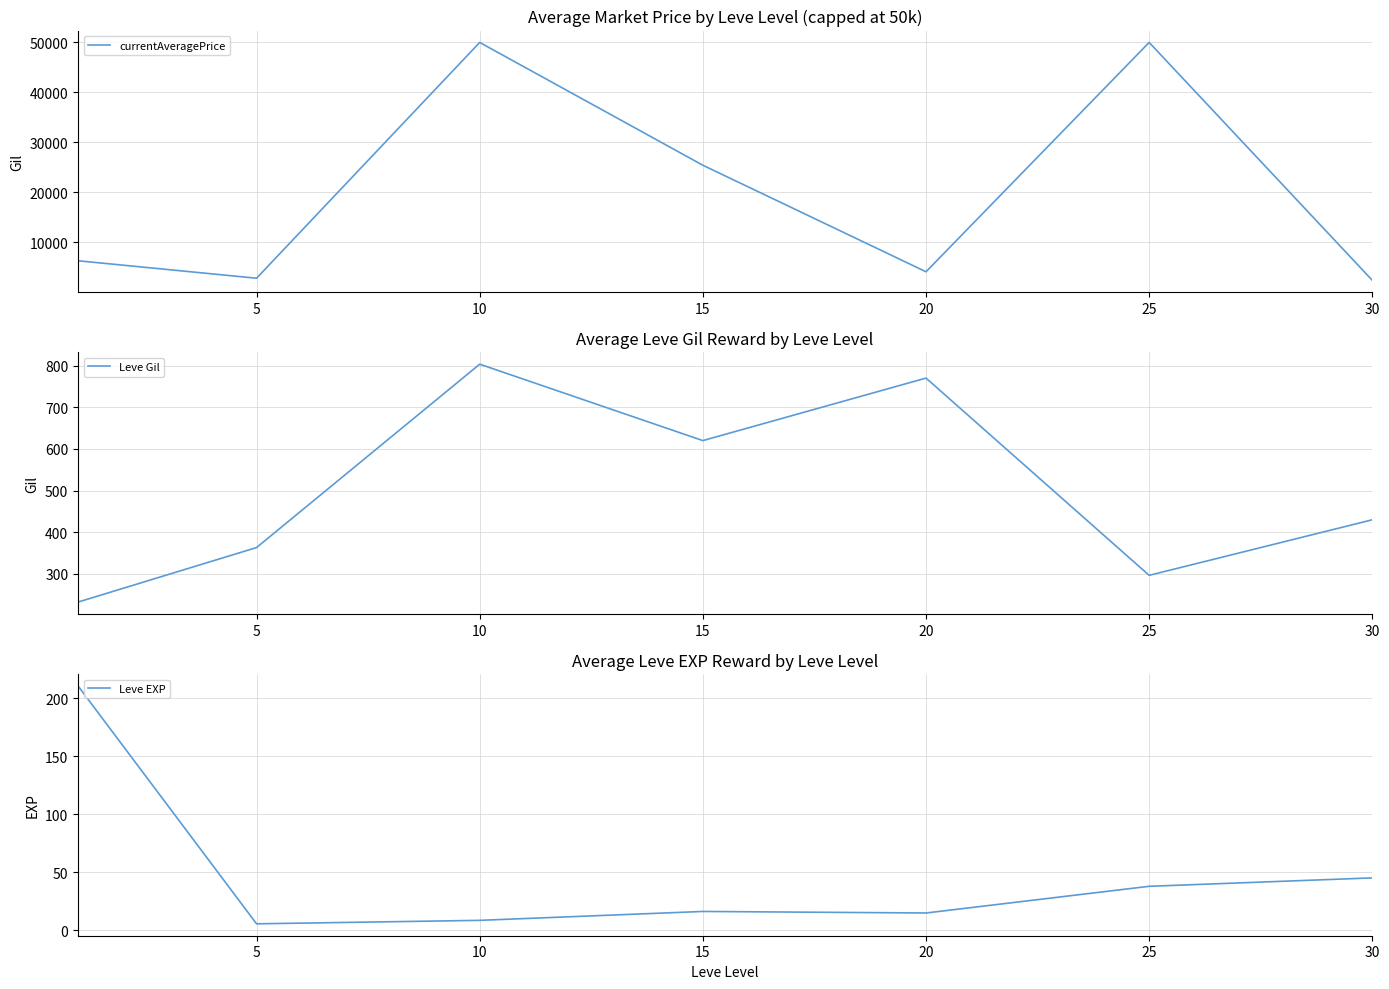

Is it true that Leve EXP equals 30.4 at 30?

False